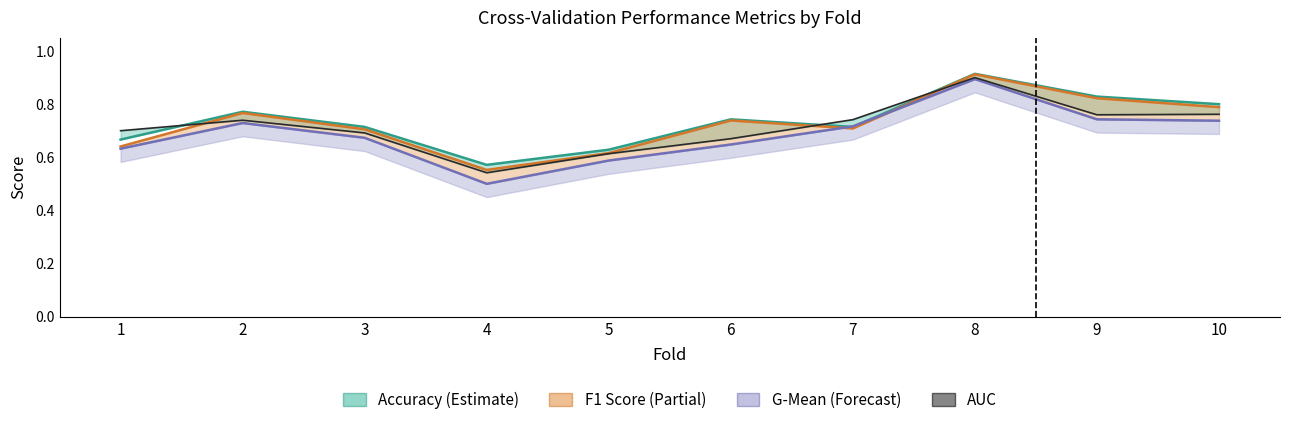

What is the greatest value displayed?

0.9